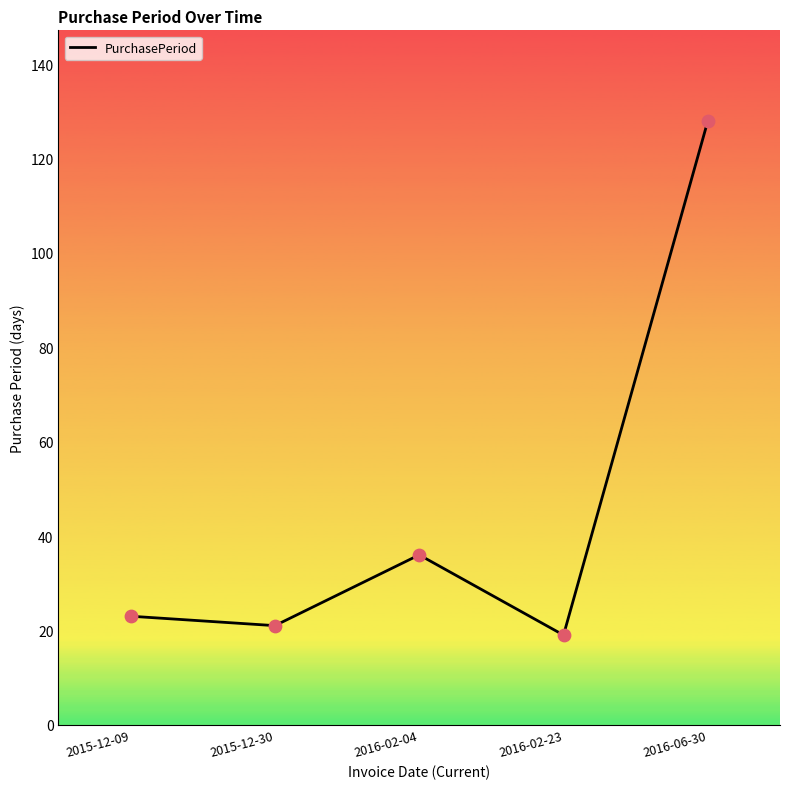

What is the change in value from 2015-12-09 to 2016-02-04?

+13